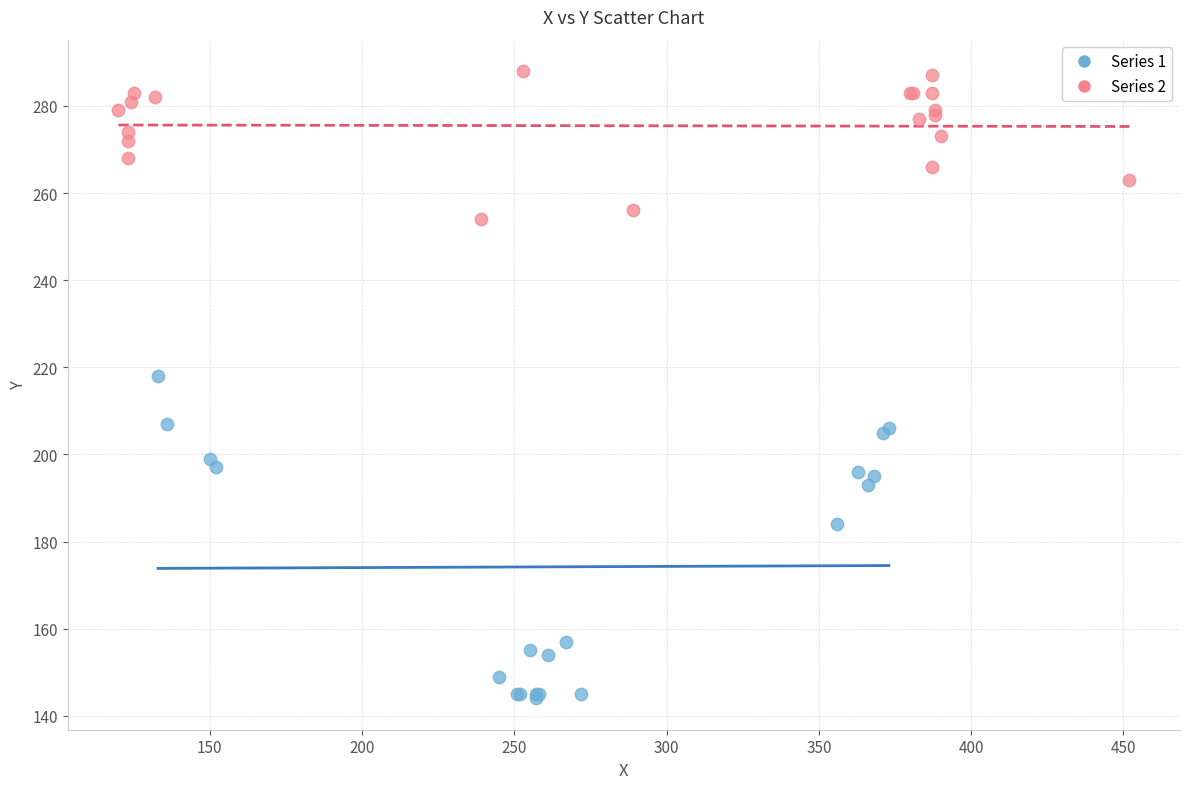

What are all the series names shown in the legend?

Series 1, Series 2